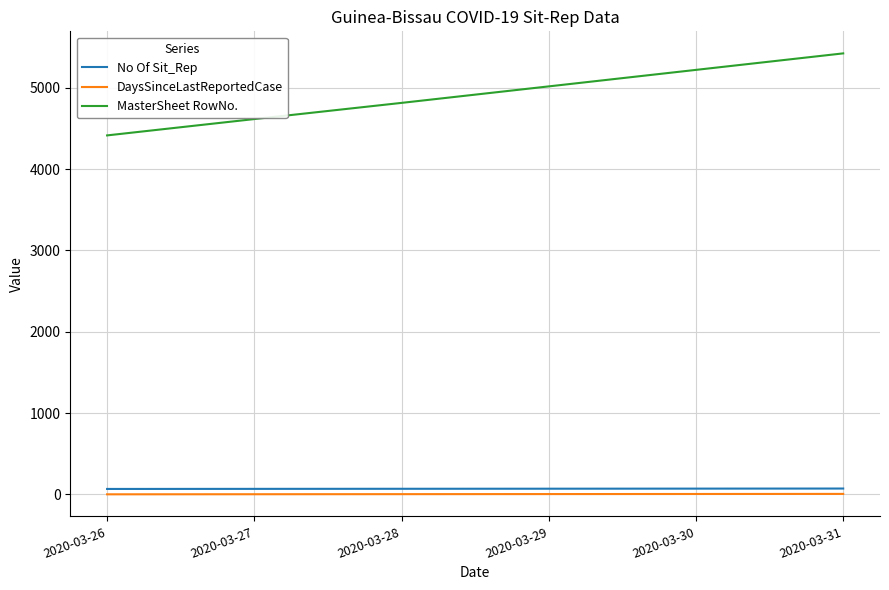

True or false: DaysSinceLastReportedCase and MasterSheet RowNo. cross at least once.

False